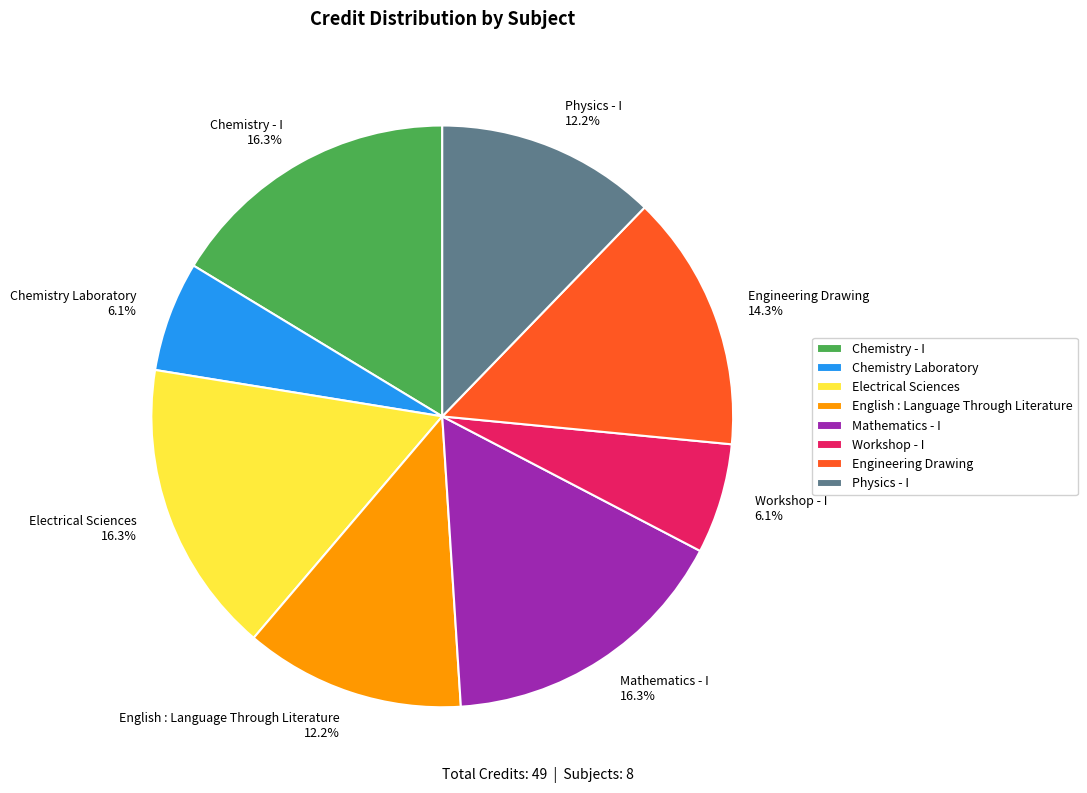

Combined, do English : Language Through Literature and Workshop - I account for over 50%?

No